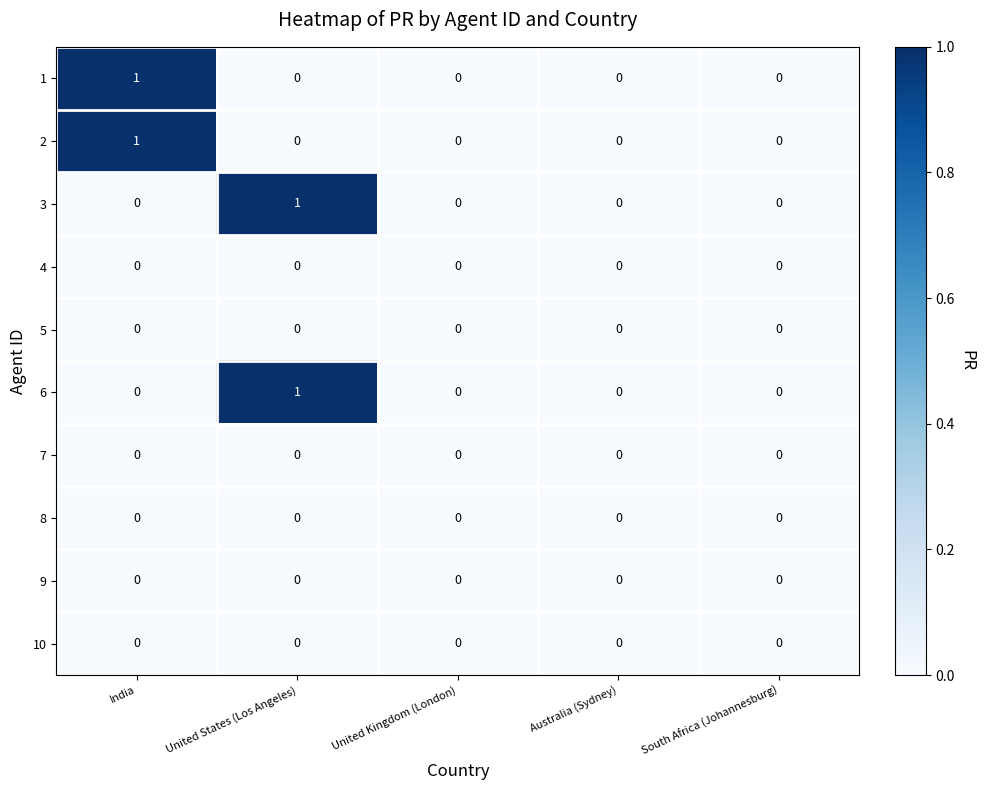

Is it true that 7 equals 0 at United Kingdom (London)?

True